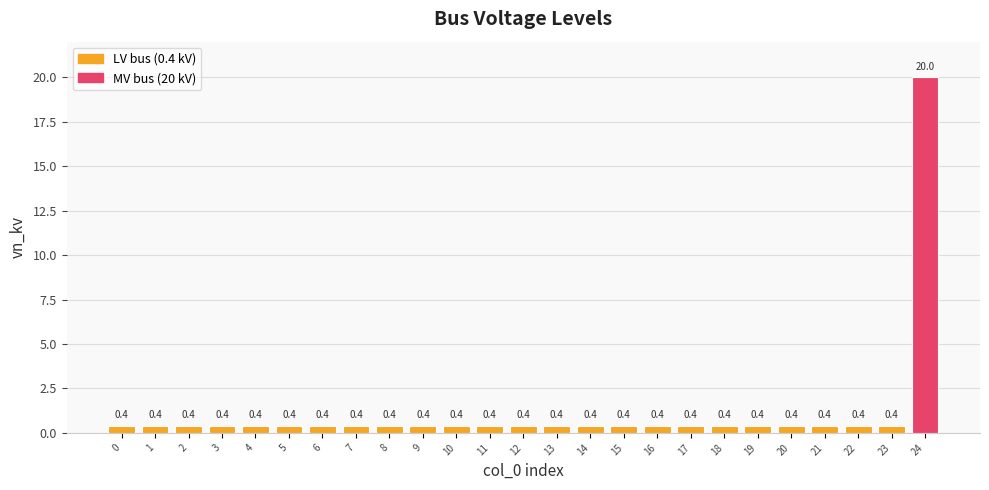

The chart shows a value of 20.0 at 24. True or false?

True